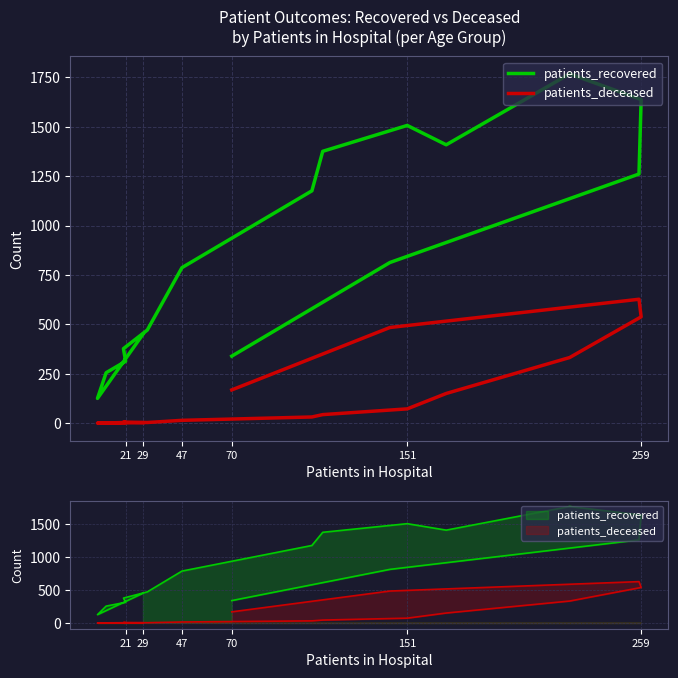

At which label does patients_deceased reach its minimum?

21